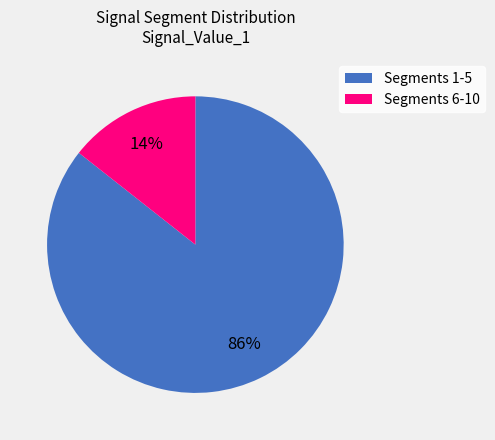

Does any single category account for the majority?

Yes